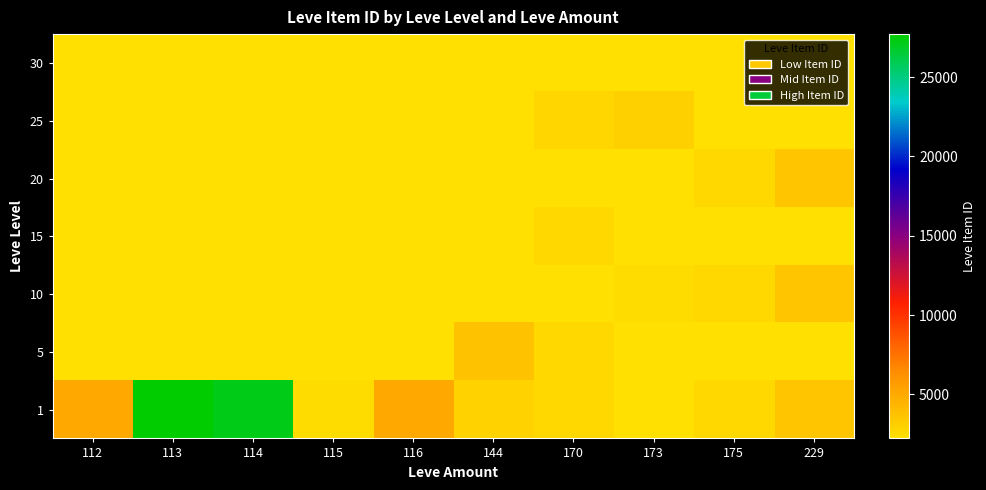

Which series changed the most between 113 and 170?

1